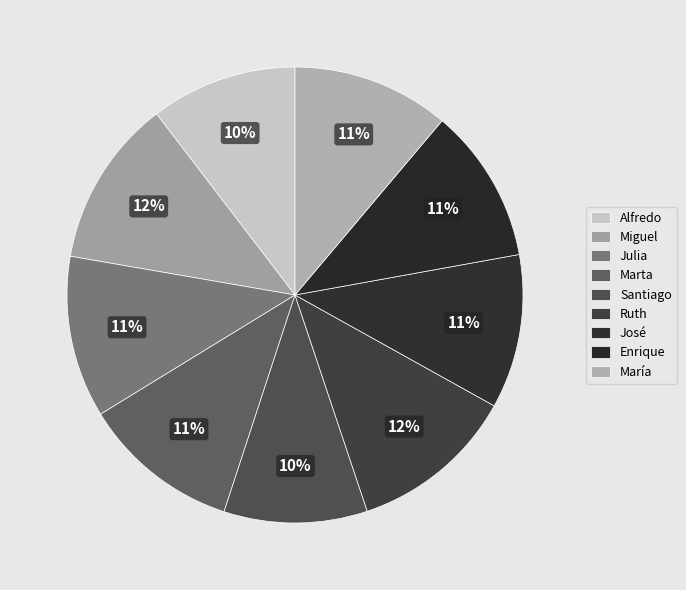

Is it true that Santiago is 4% of the pie?

False